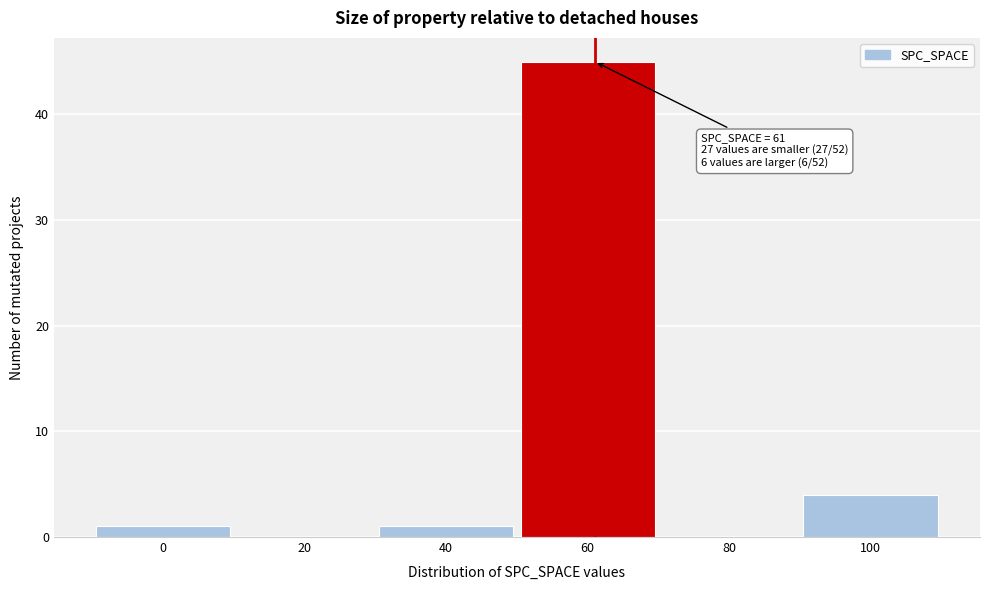

Which range on the x-axis has the tallest bar?

50 to 70